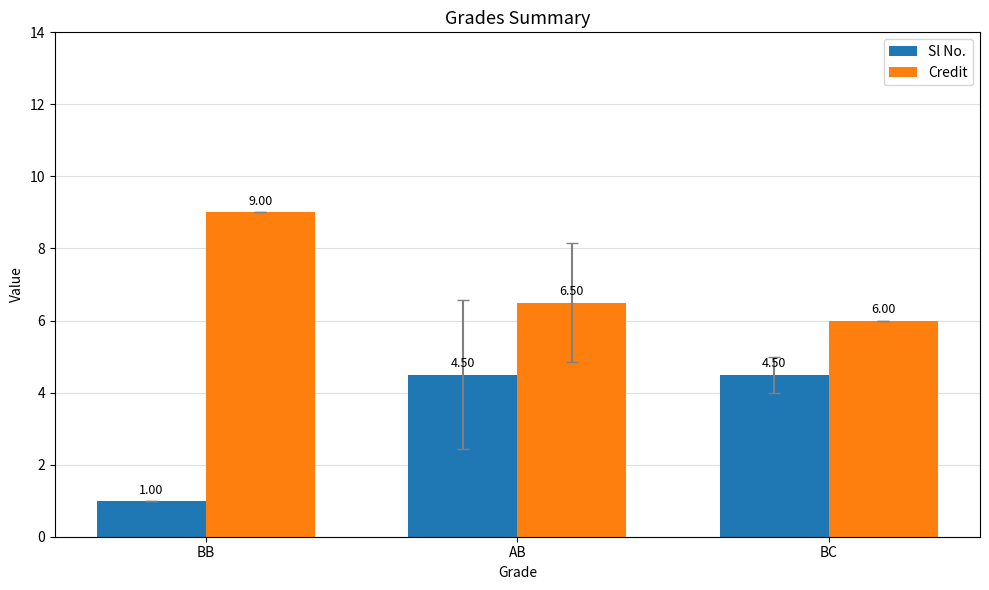

At which category does the chart reach its peak across all series?

BB